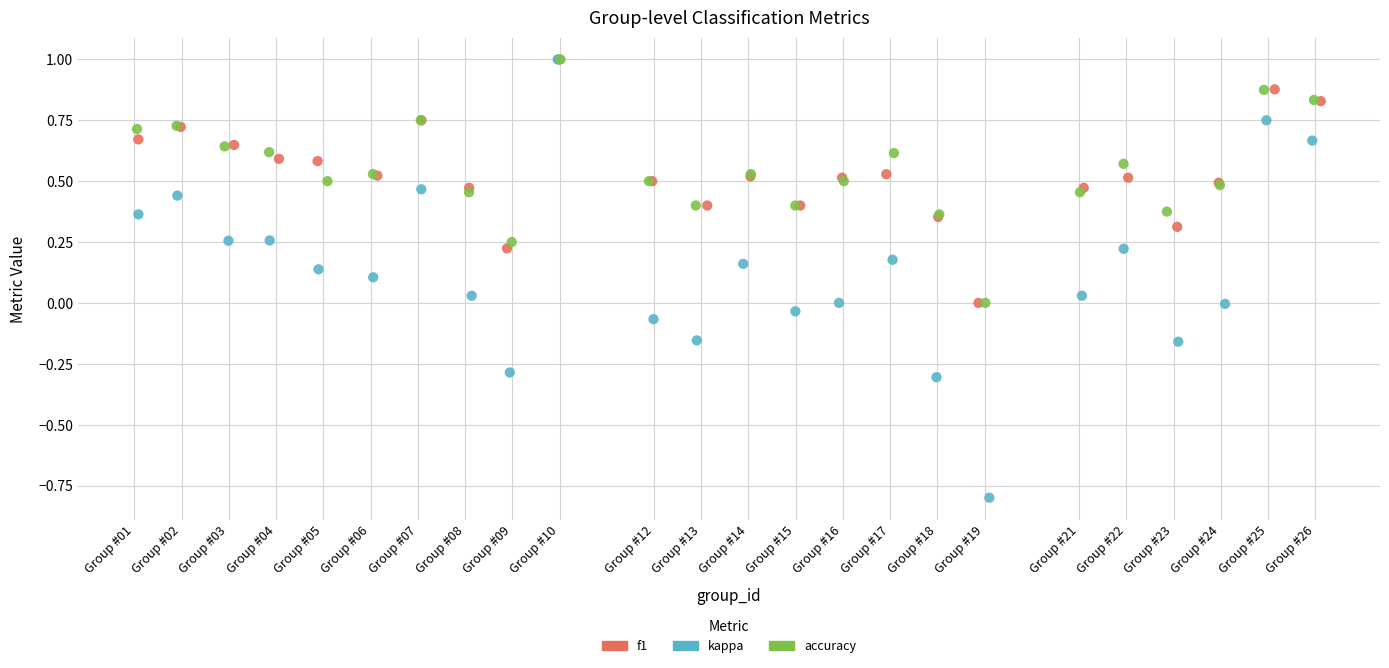

Which series has the largest Y range (max minus min)?

kappa